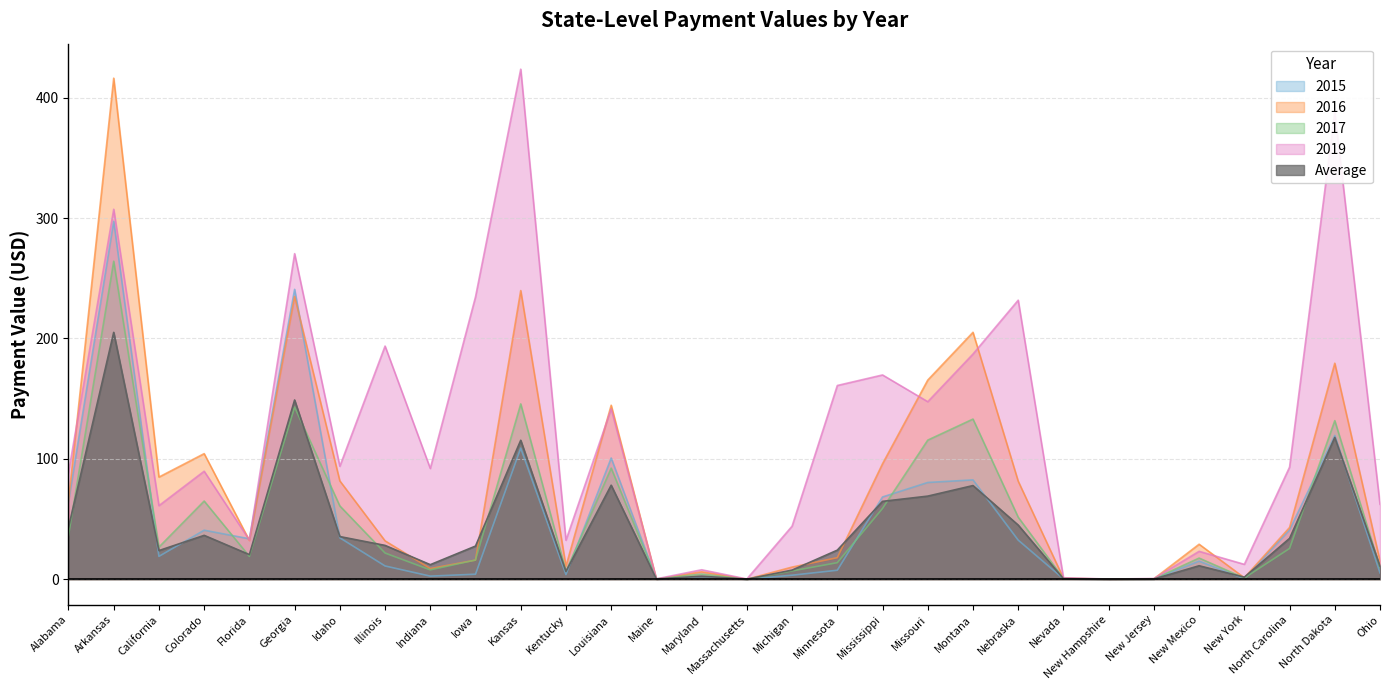

What is the total value across all series at Minnesota?

224.1